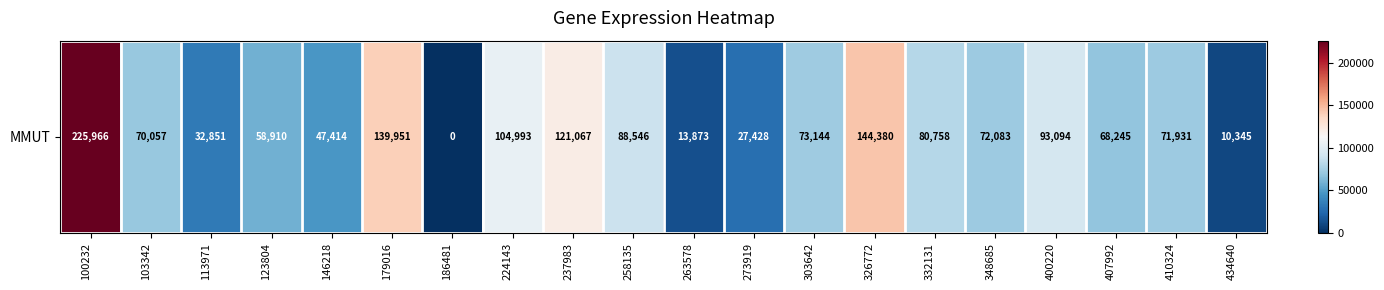

Reading right to left, list all the values displayed in this chart.

434640=10345	410324=71931	407992=68245	400220=93094	348685=72083	332131=80758	326772=144380	303642=73144	273919=27428	263578=13873	258135=88546	237983=121067	224143=104993	186481=0	179016=139951	146218=47414	123804=58910	113971=32851	103342=70057	100232=225966